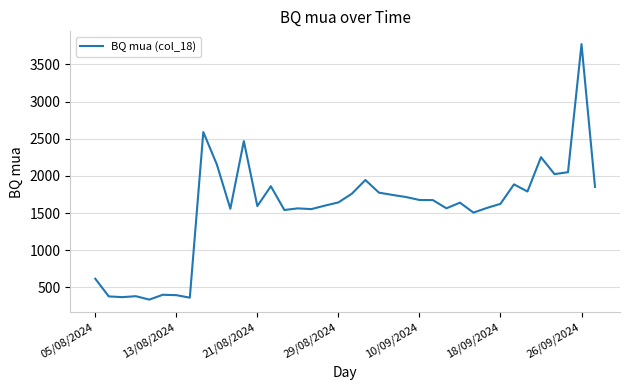

What is the difference between the maximum and minimum values?

3439